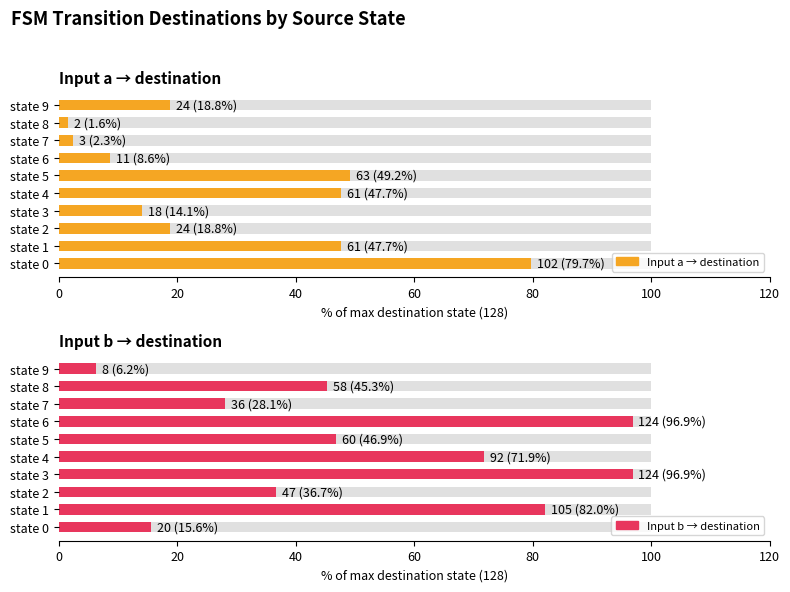

Read the Input a → destination value at state 8.

1.6